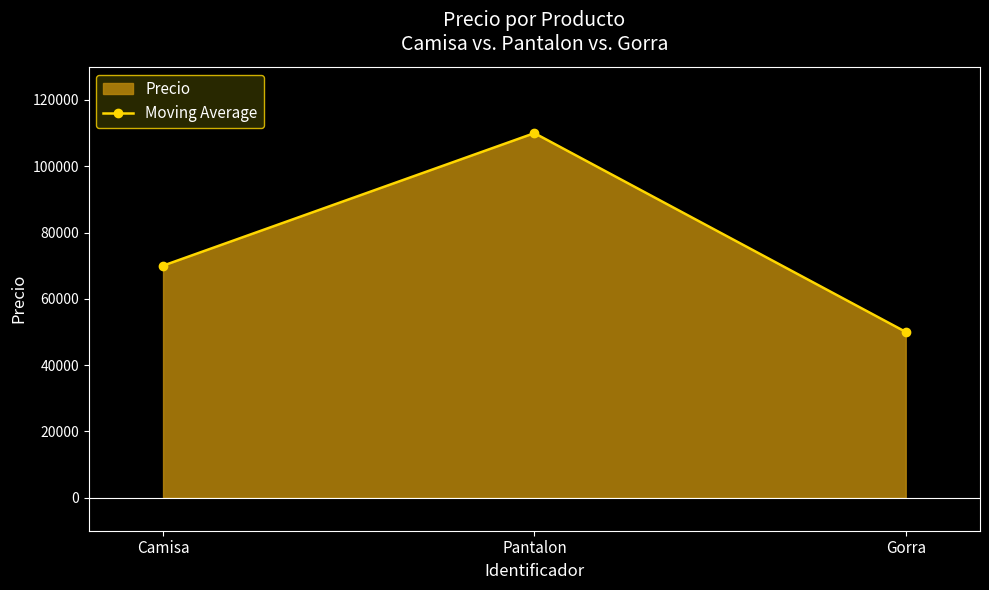

List the labels in order of value, smallest first.

Gorra, Camisa, Pantalon